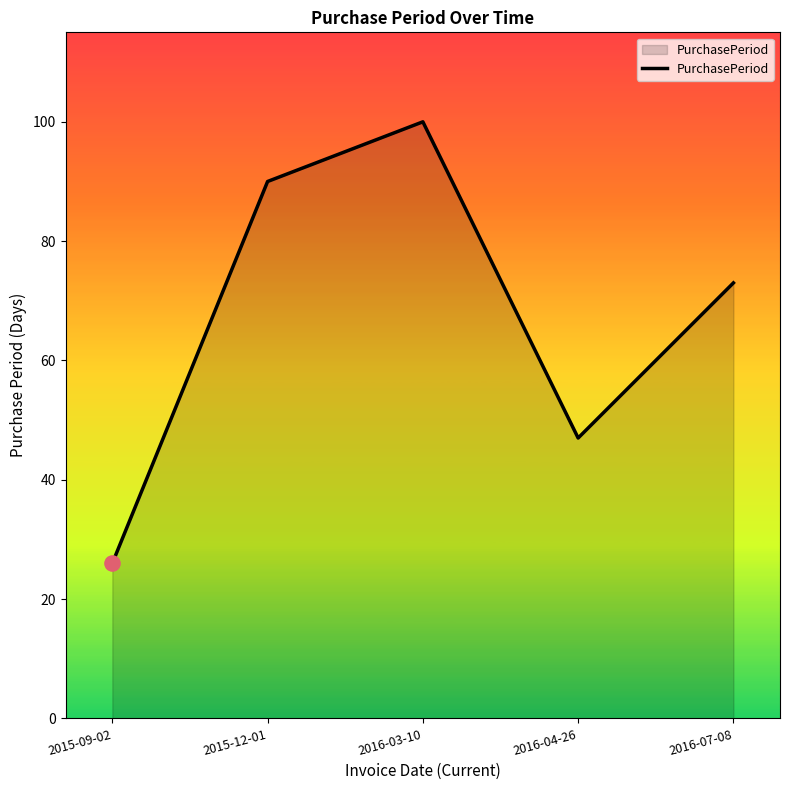

Which has a higher value, 2016-07-08 or 2015-12-01?

2015-12-01